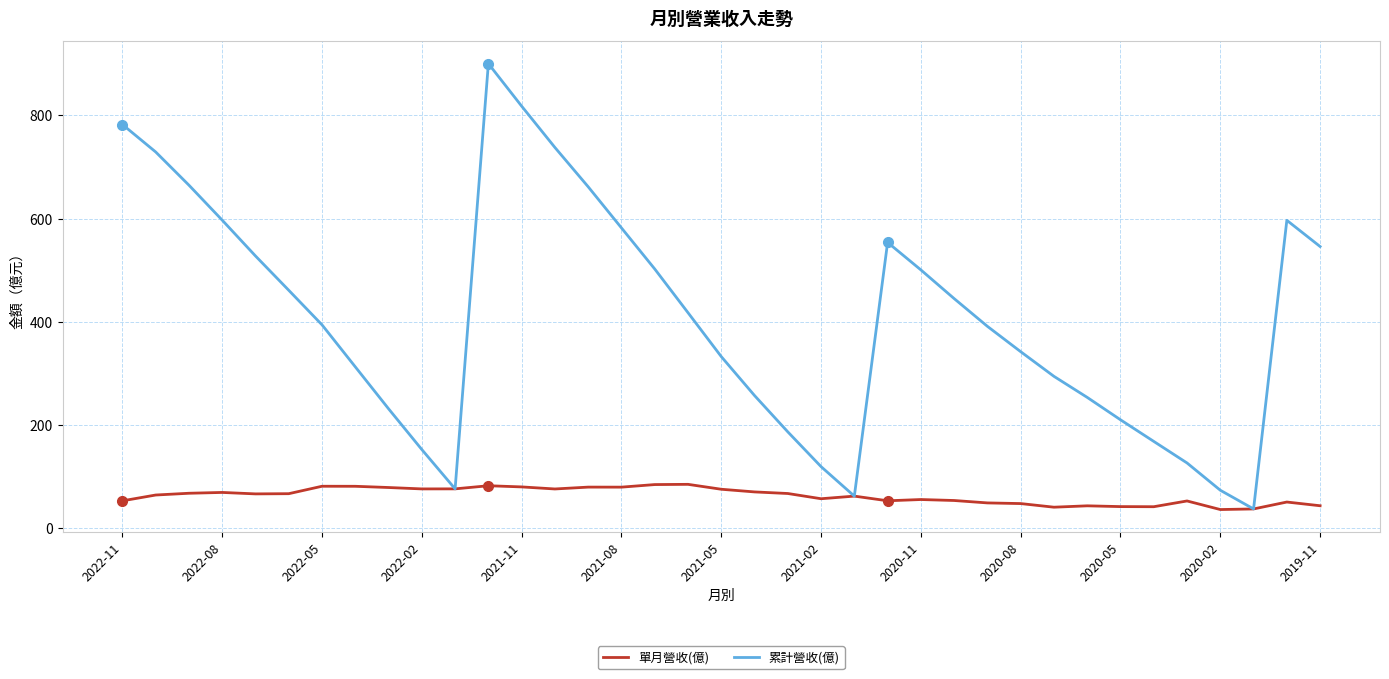

What is the highest value of the 累計營收(億) series?

900.5